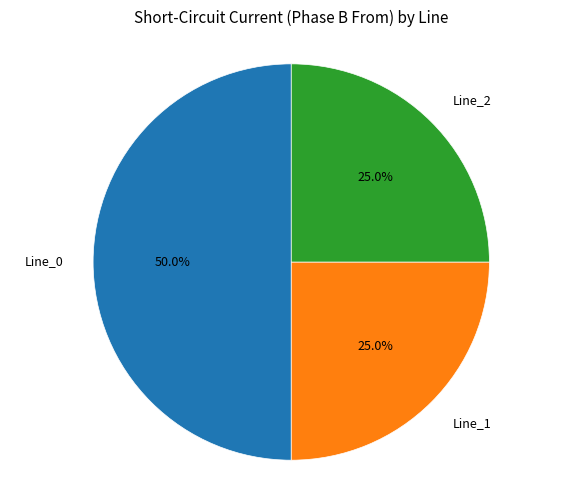

To the nearest percent, what is the average slice percentage?

33%